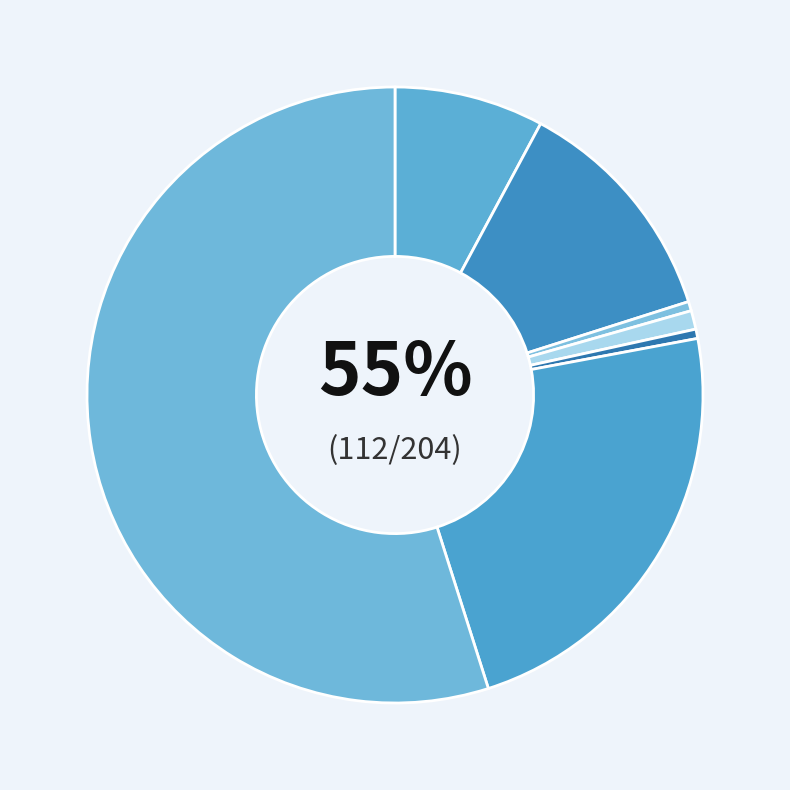

How much of the chart is everything except Arson?

99.5%